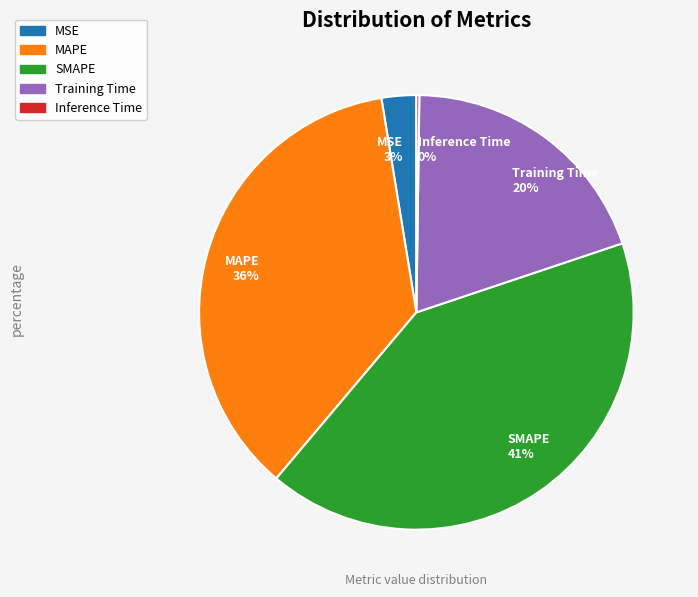

Which has a higher value, MAPE or Training Time?

MAPE